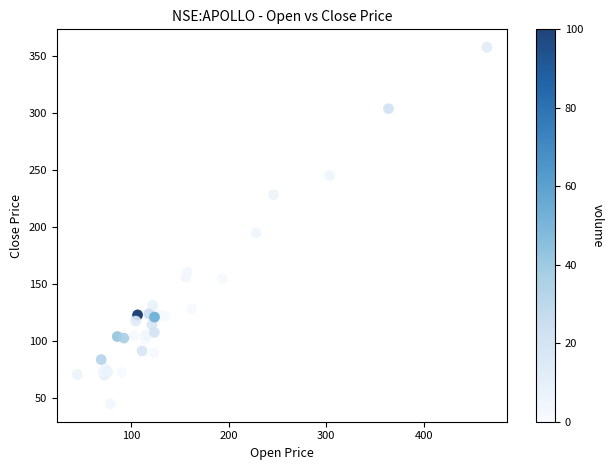

What Y value in the scatter plot is closest to 201?

194.9